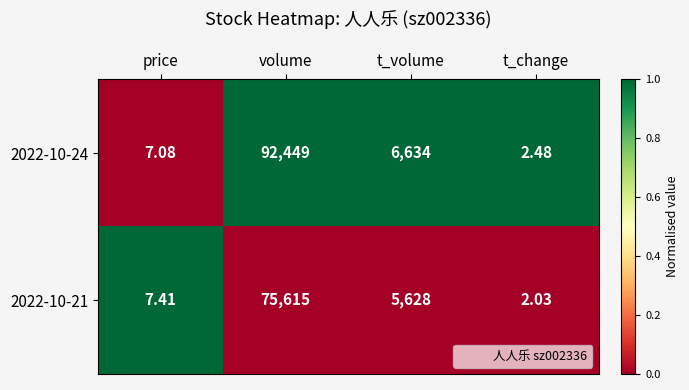

What is the total value across all series at price?

14.5